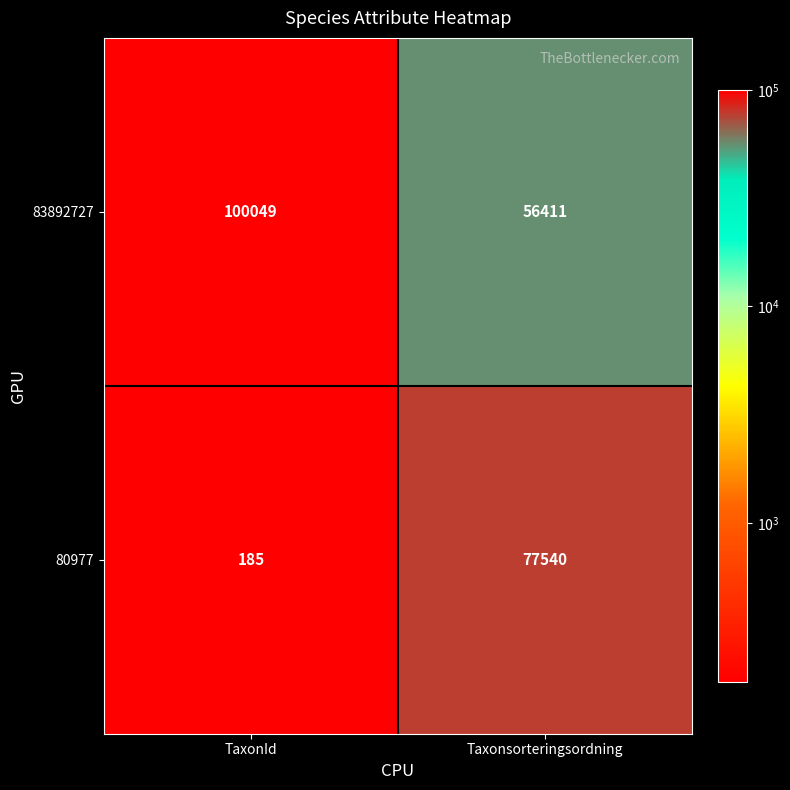

At which category is the sum across all series the highest?

Taxonsorteringsordning